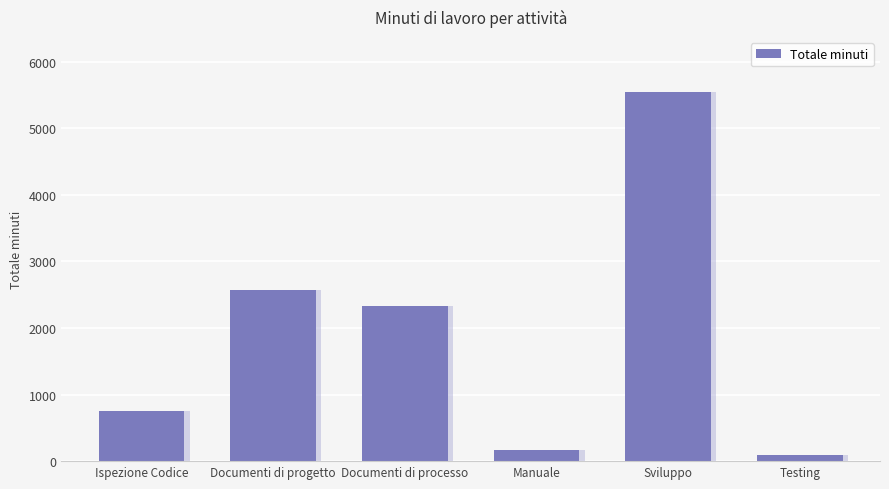

Rank the categories by value from highest to lowest.

Sviluppo, Documenti di progetto, Documenti di processo, Ispezione Codice, Manuale, Testing